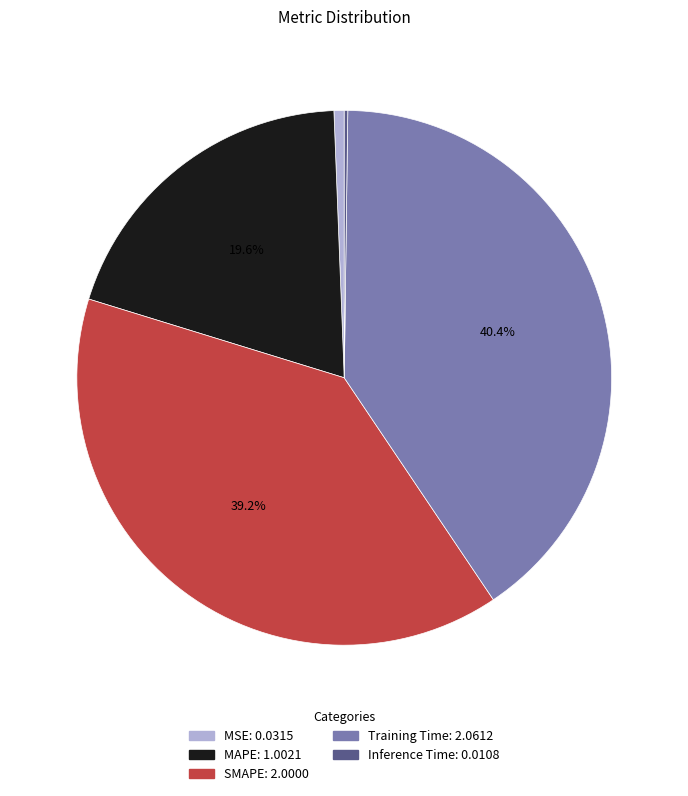

Approximately how many times larger is the value at SMAPE compared to Training Time?

1.0